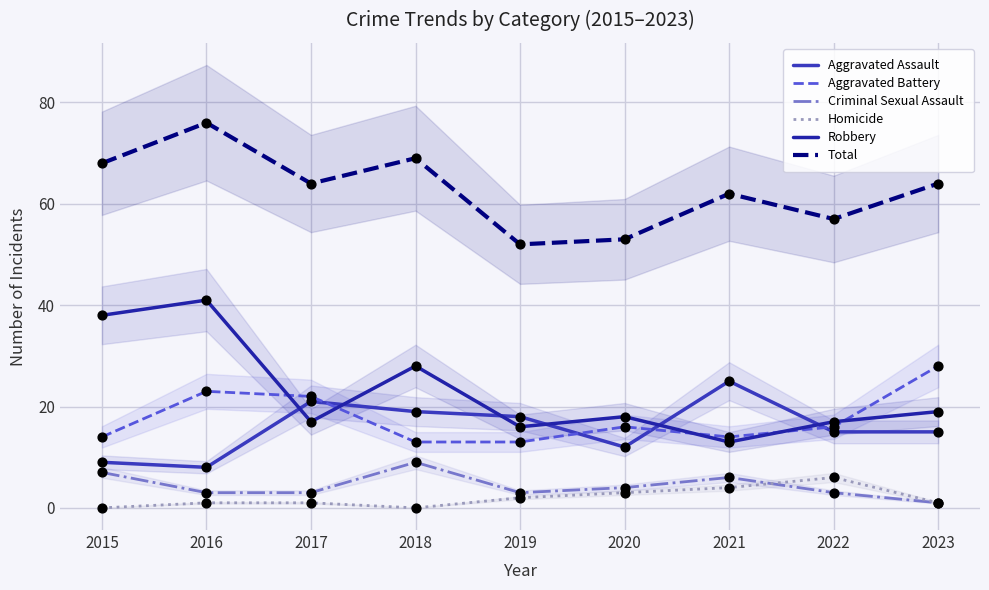

At how many categories does at least one series exceed 54?

7